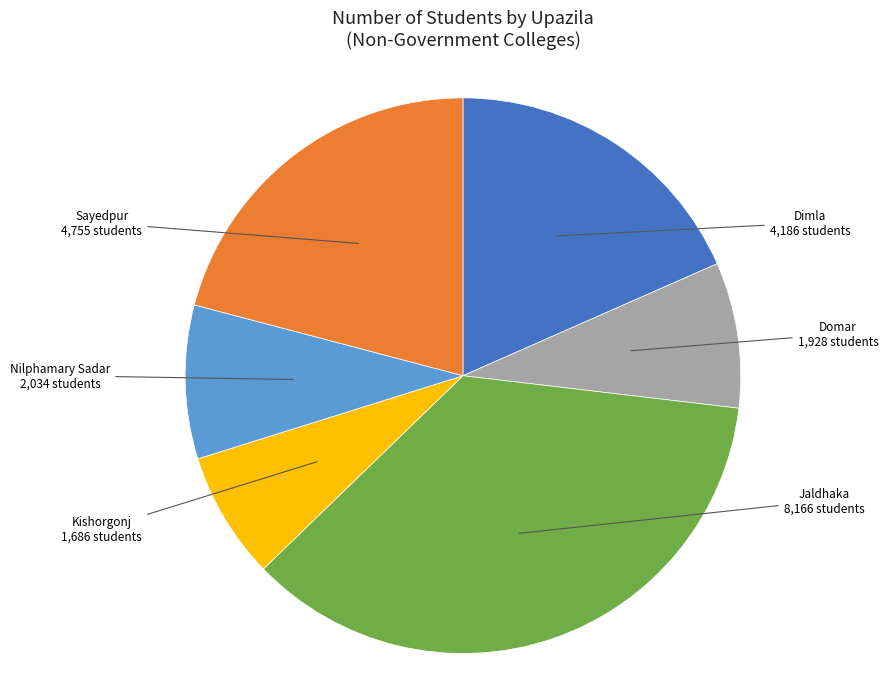

Which category has the smallest portion of the pie?

Kishorgonj